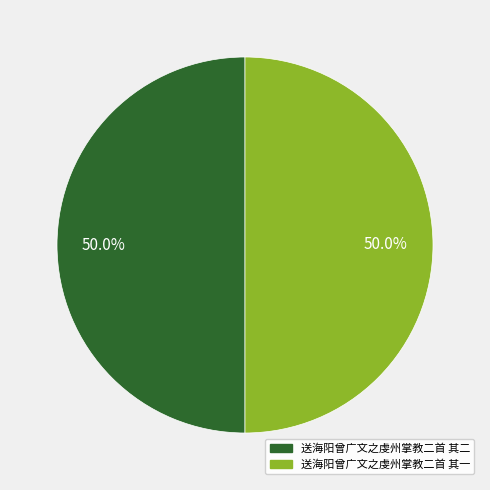

To the nearest percent, what percentage of the pie is 送海阳曾广文之虔州掌教二首 其二?

50%